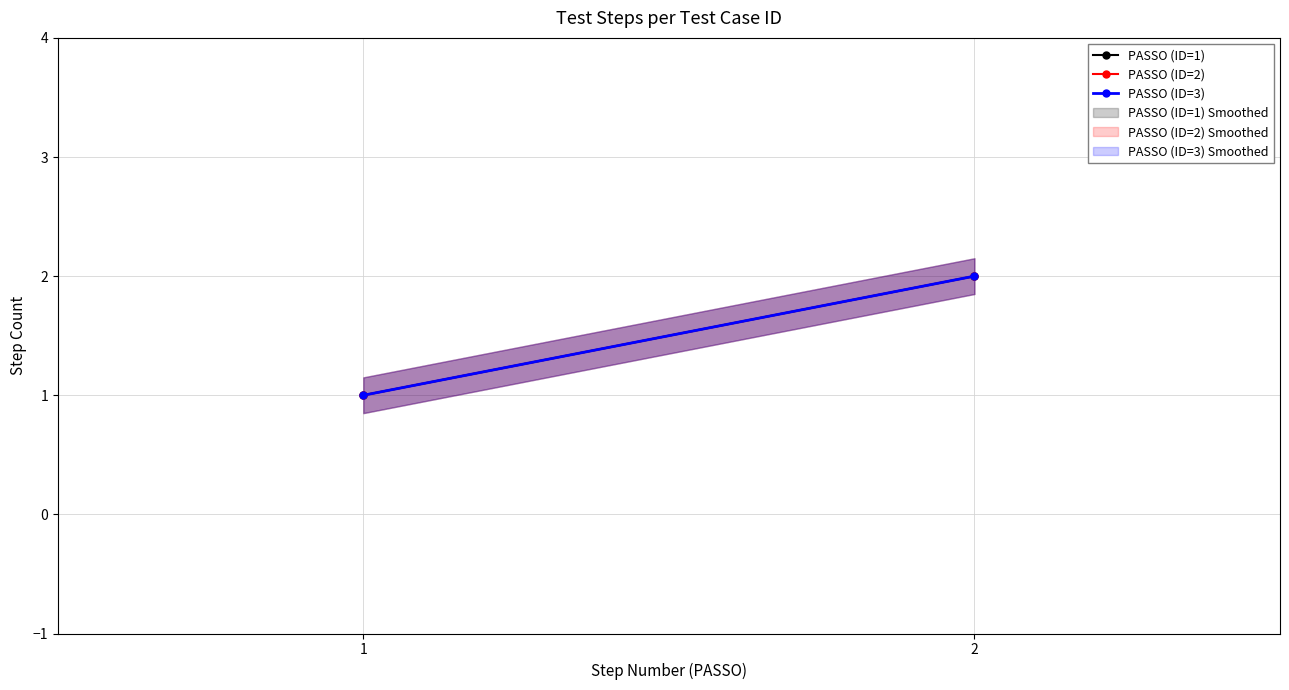

Is this an area chart (filled region under the line)?

No